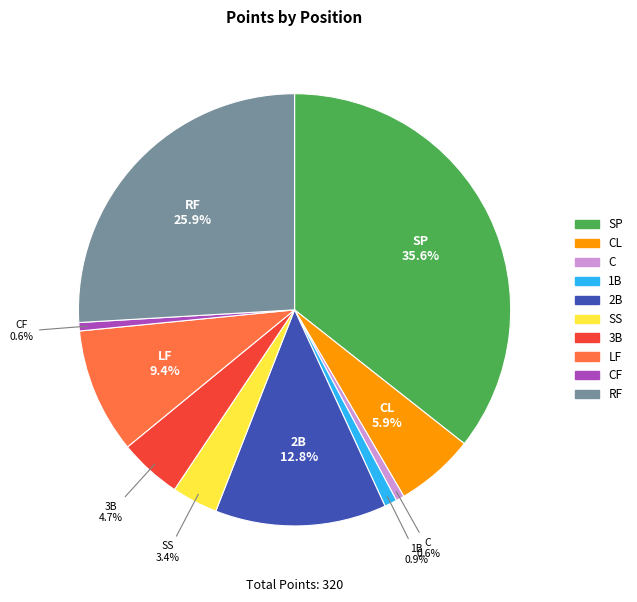

Approximately how many times larger is the value at SS compared to SP?

0.1